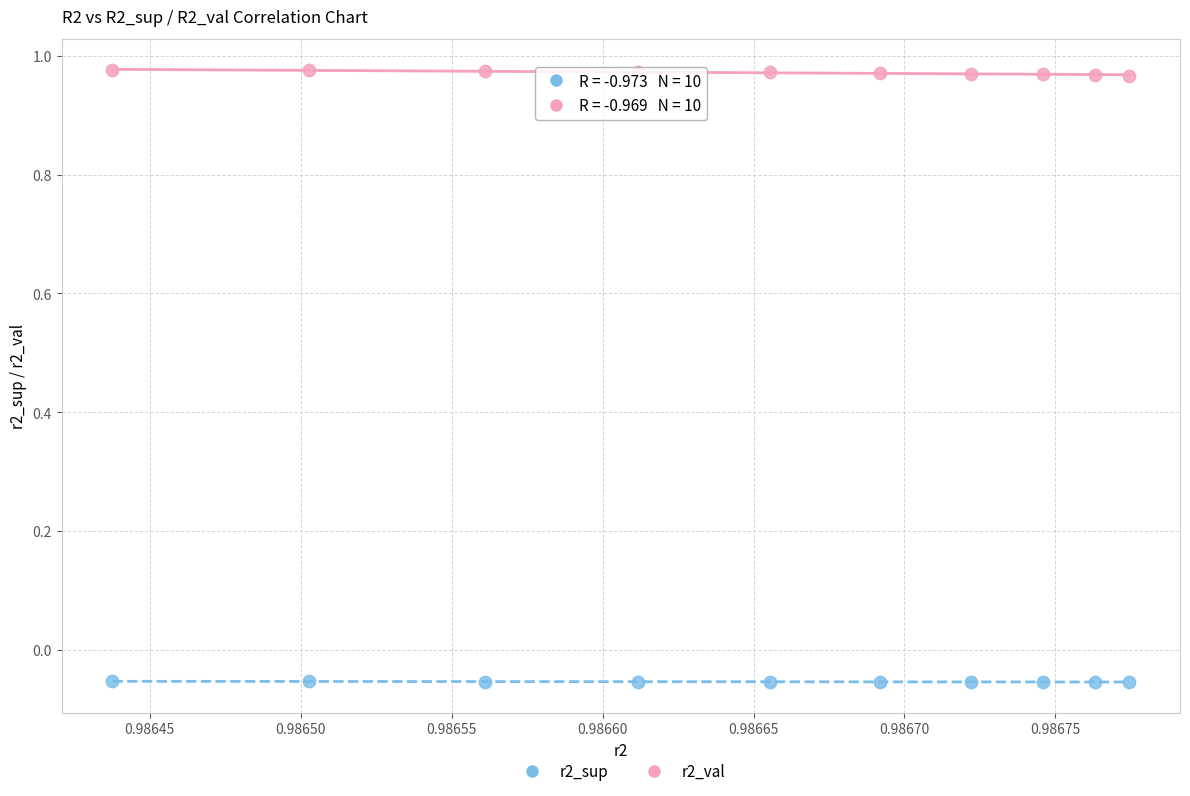

Which series reaches the minimum Y coordinate?

r2_sup